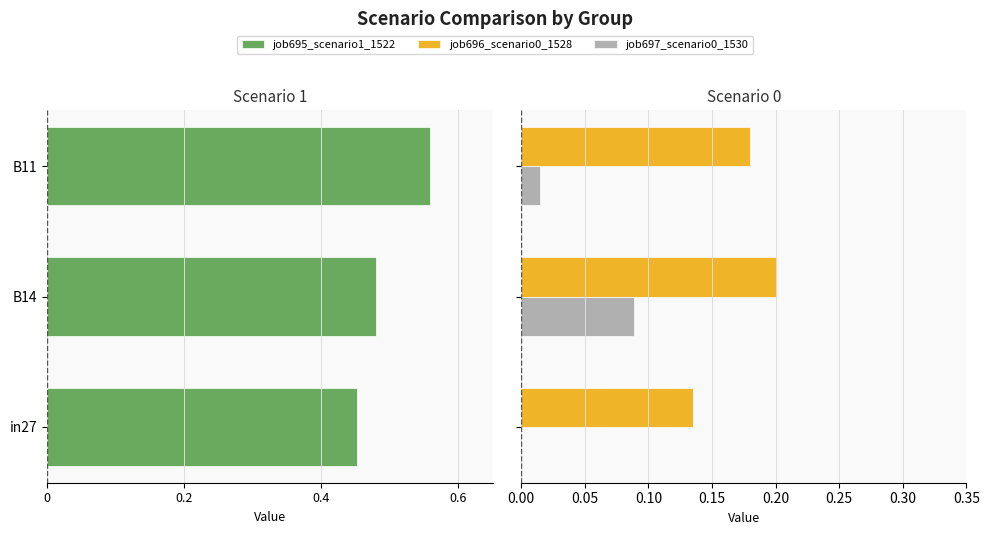

What is the sum of all job697_scenario0_1530 values?

0.1